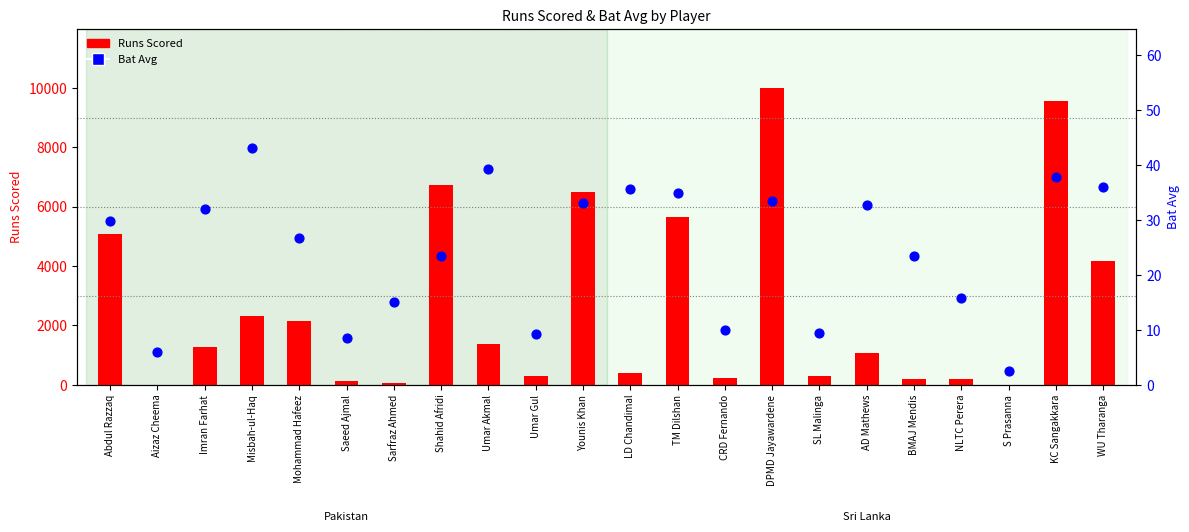

Which series has the largest total across all categories?

Runs Scored